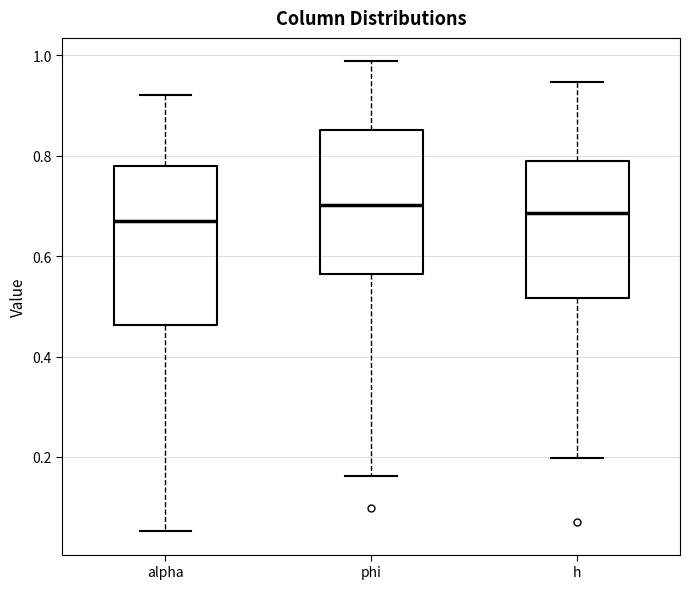

Which box is the tallest, from its lower edge to its upper edge?

alpha